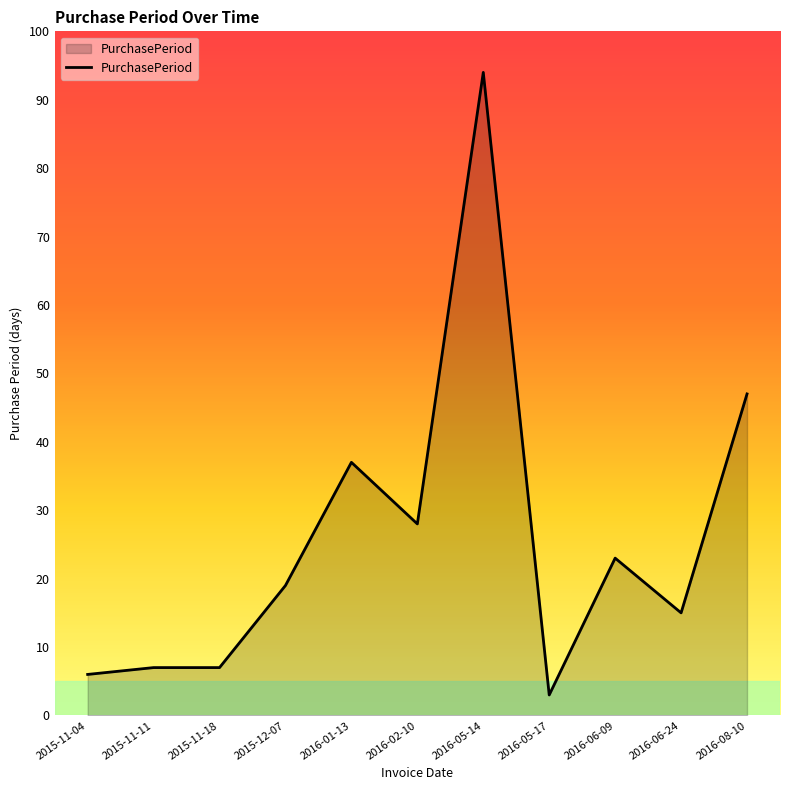

How many lines are shown in the chart?

1